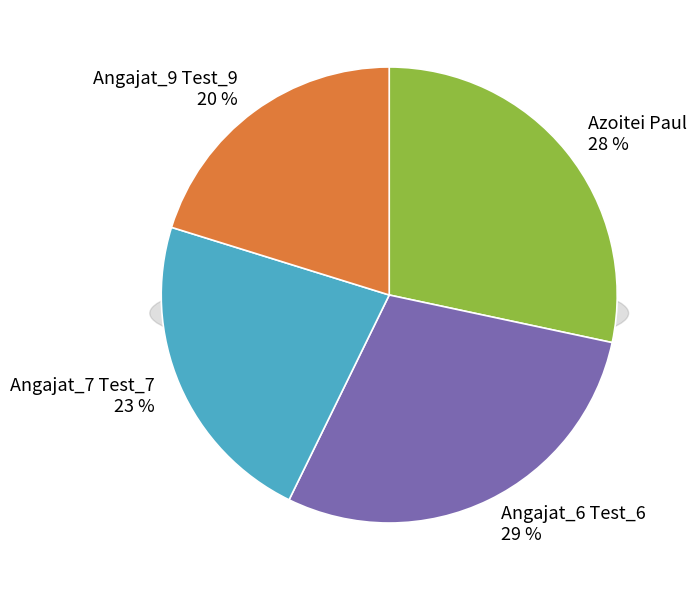

Is there any slice that represents more than half of the pie?

No